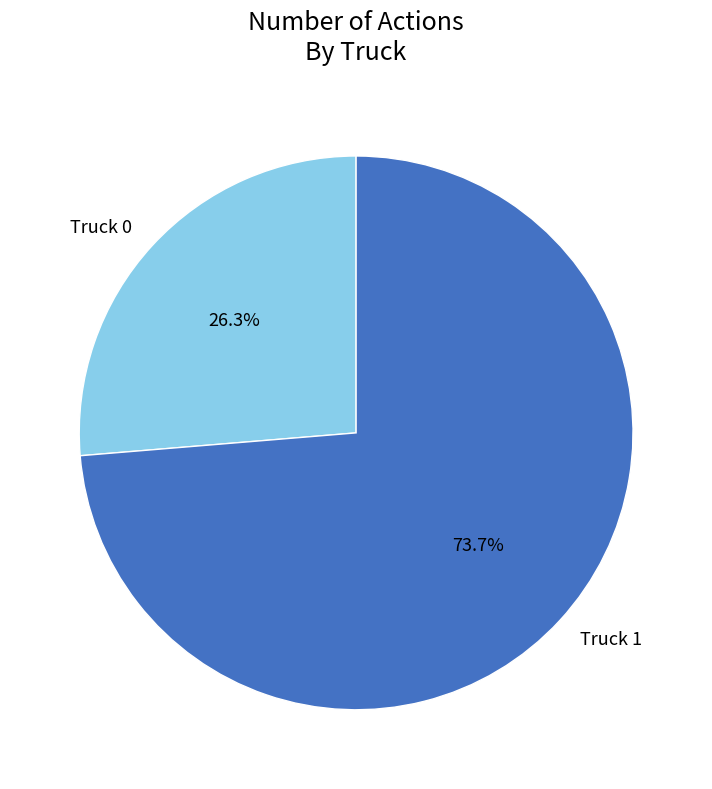

How many slices are in this pie chart?

2